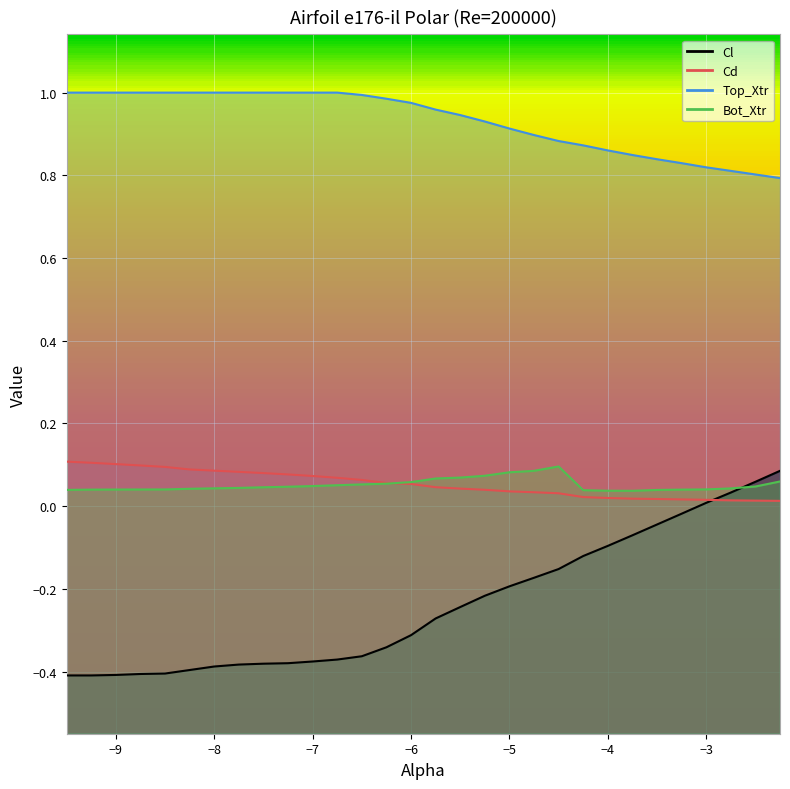

At which label is Bot_Xtr closest to 0?

-3.75